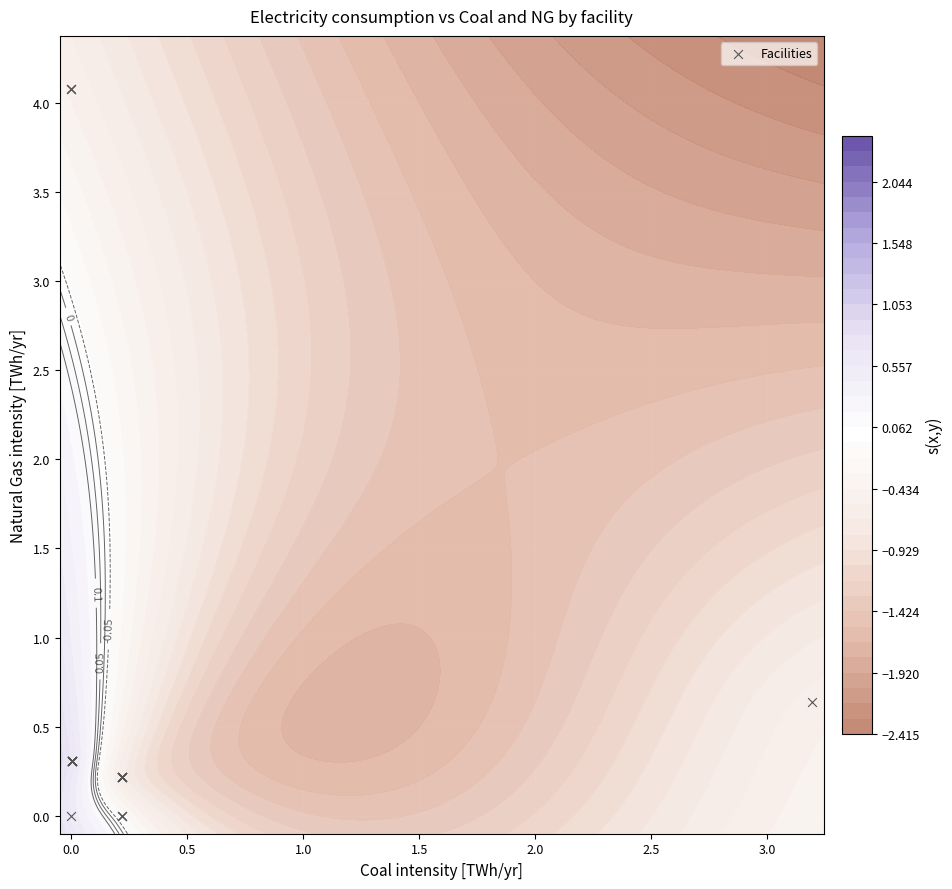

What is the greatest value displayed?

4.1